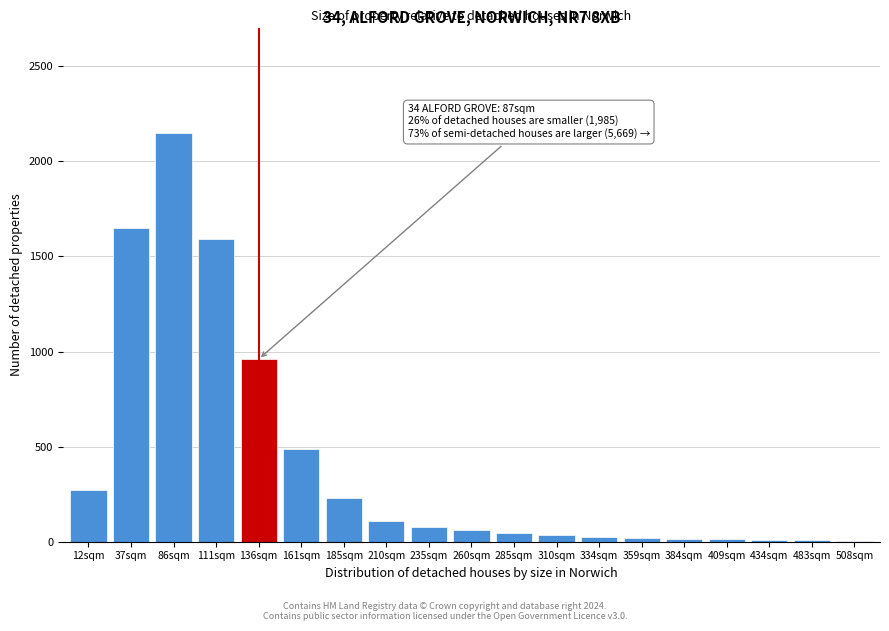

Which has a higher value, 37sqm or 111sqm?

37sqm